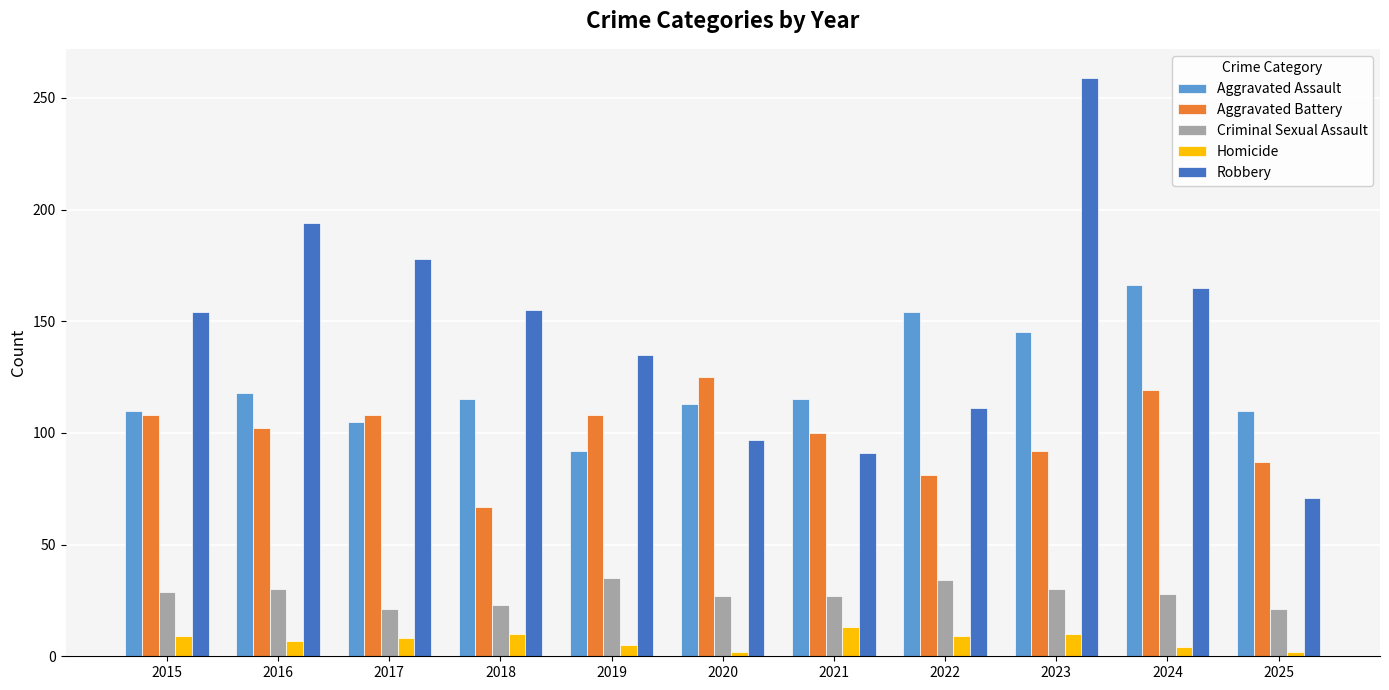

What is the approximate value of Robbery at 2018, to the nearest 5?

155